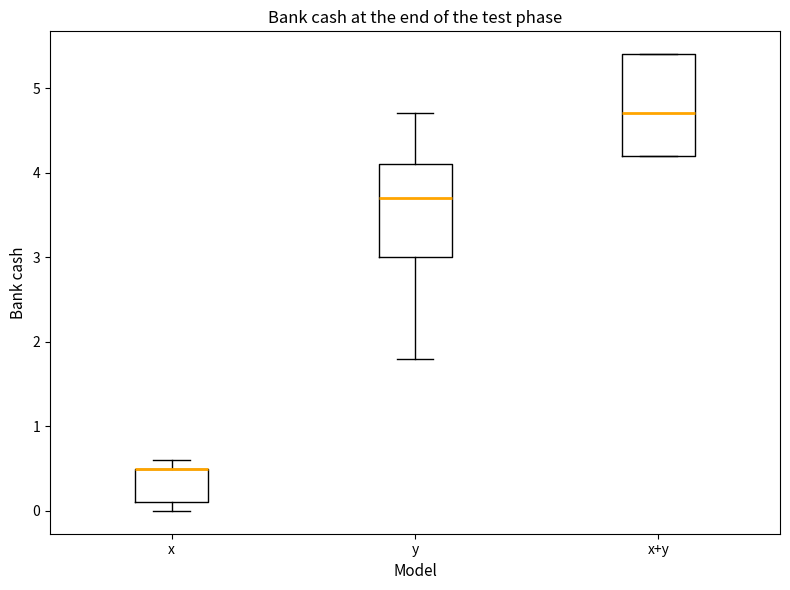

Where is the upper edge of the box for x+y on the y-axis? The values are not printed on the chart, so give them approximately, as read against the axis.

5.4